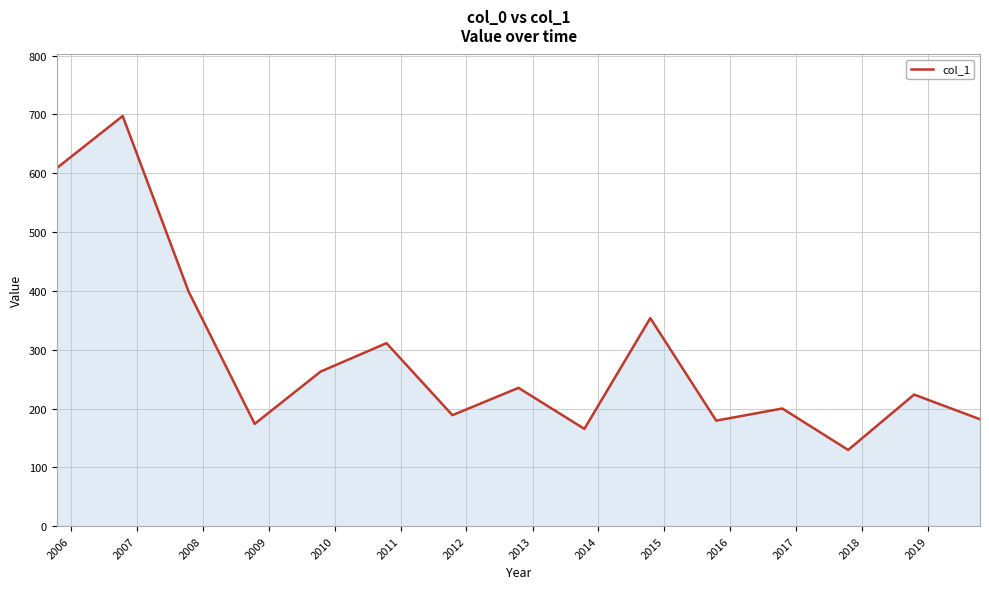

How many lines are shown in the chart?

1